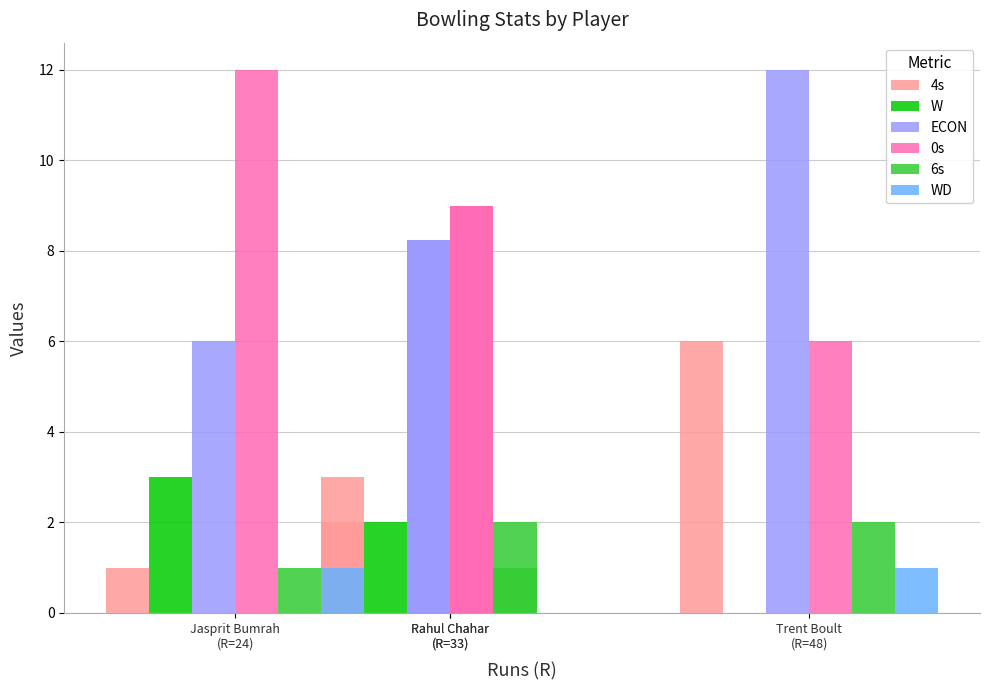

What is the approximate value of 0s at Rahul Chahar
(R=33)?

9.0